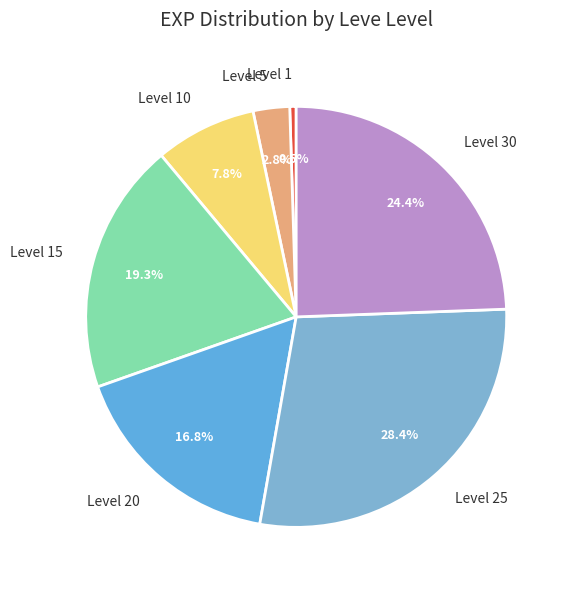

The Level 5 slice represents 9% of the pie. True or false?

False